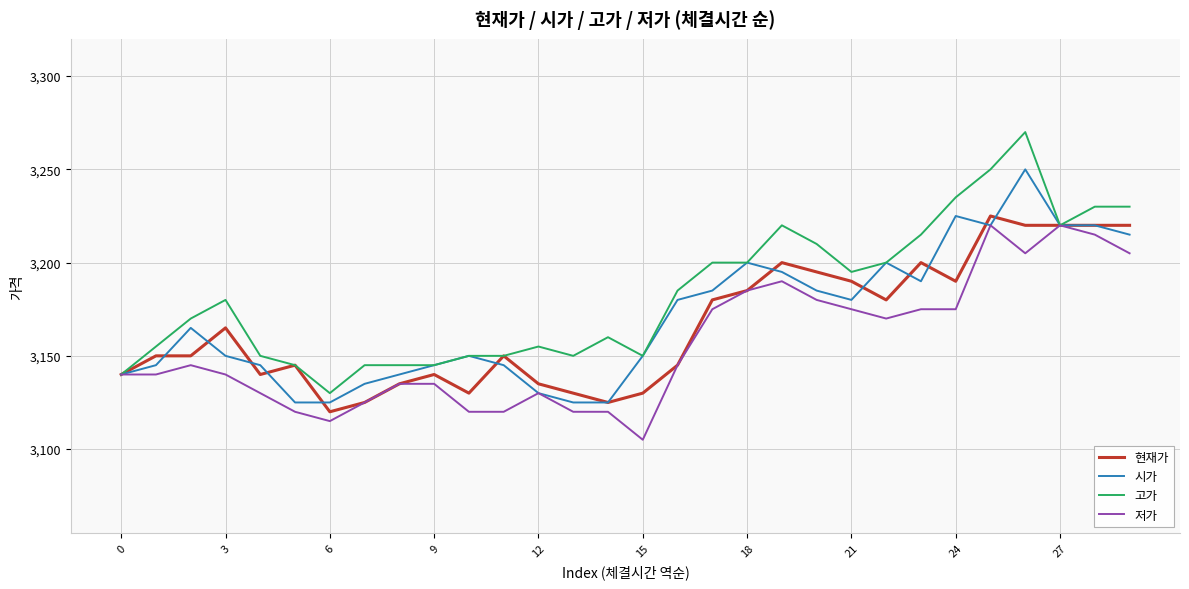

At how many categories does at least one series exceed 3113?

30